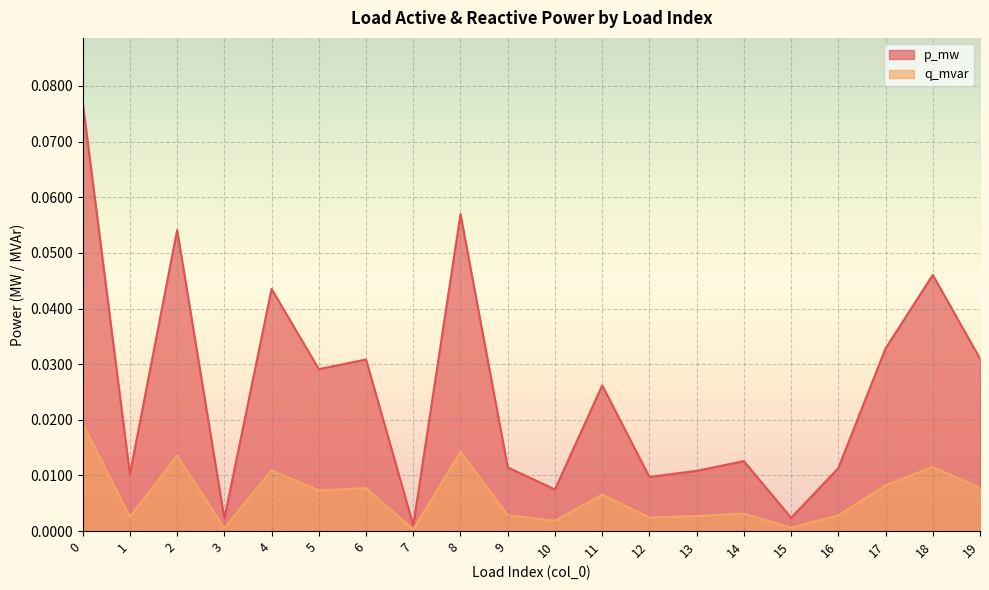

List the series in order of their overall mean, lowest first.

q_mvar, p_mw